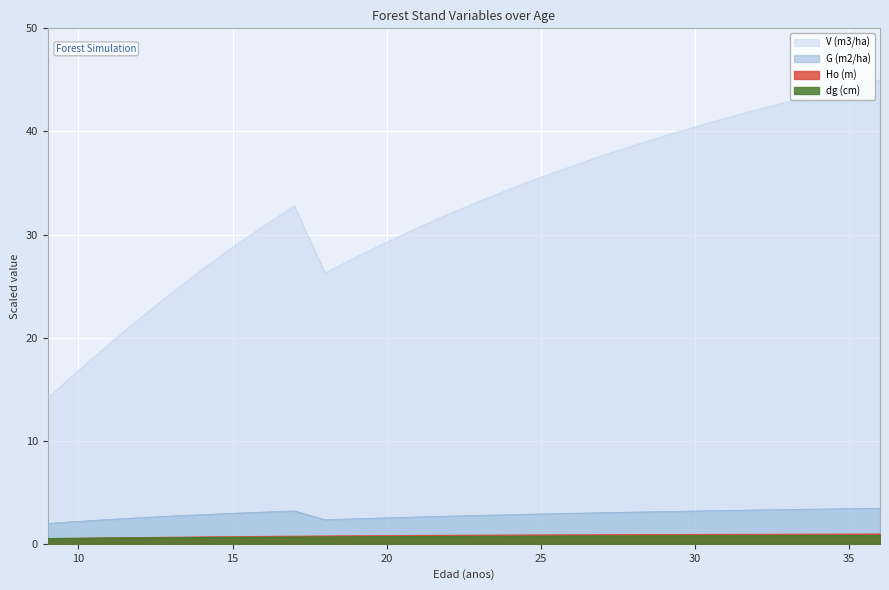

True or false: Ho (m) has a value of 0.7 at 15.

True